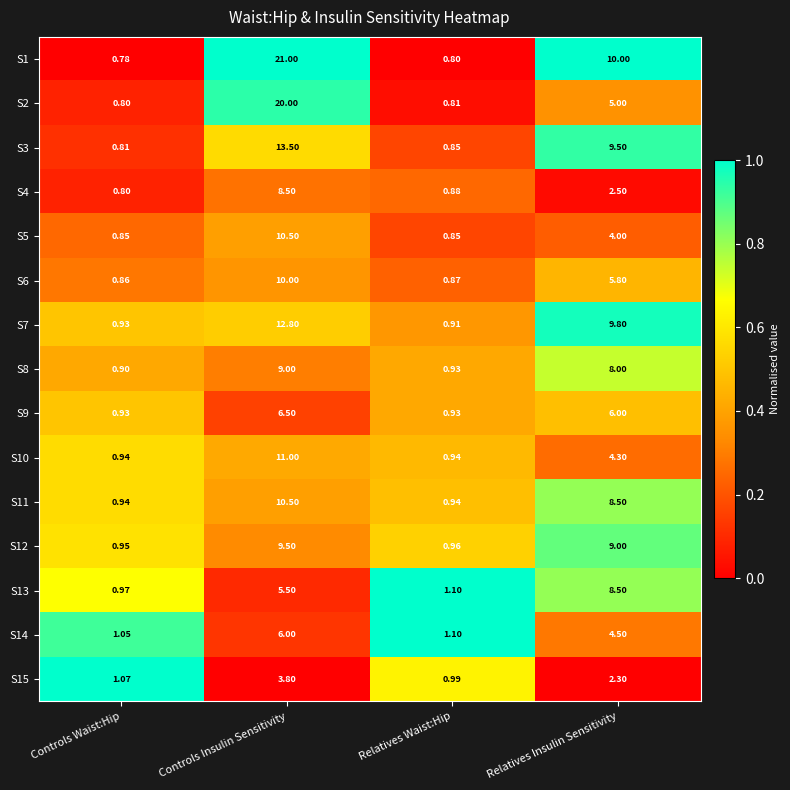

At which category is the sum across all series the highest?

Controls Insulin Sensitivity